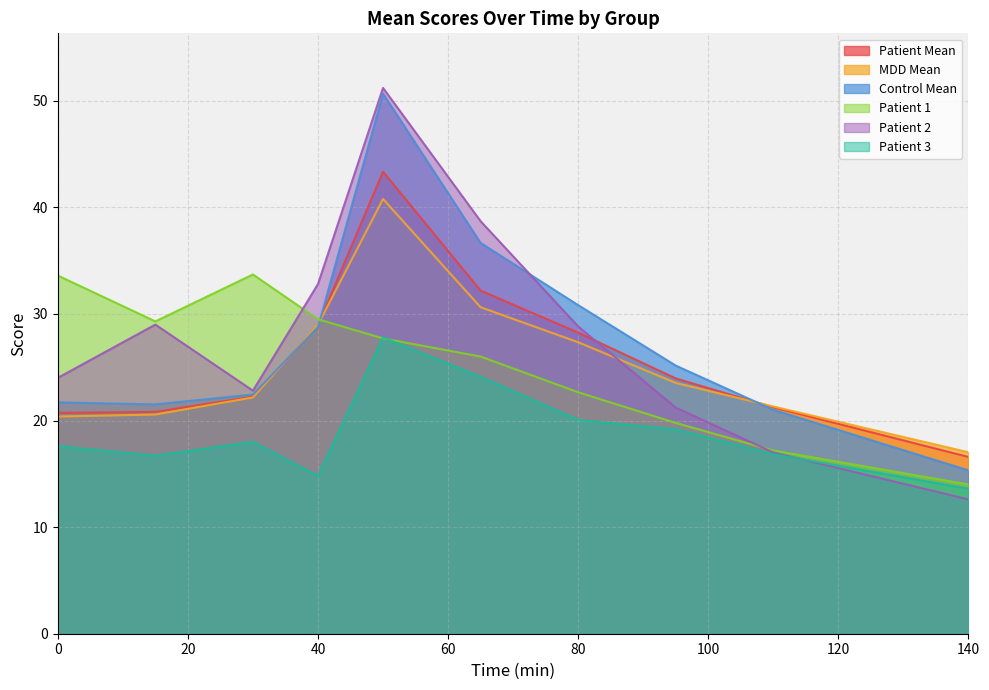

Reading left to right, transcribe all the data shown in this chart.

Patient Mean: 20.7	20.8	22.2	28.9	43.3	32.2	28.2	23.9	21.2	18.9	16.6
MDD Mean: 20.4	20.6	22.2	29.0	40.8	30.6	27.3	23.5	21.3	19.2	17.0
Control Mean: 21.7	21.5	22.4	28.8	50.7	36.7	30.8	25.2	21.0	18.2	15.3
Patient 1: 33.6	29.3	33.7	29.5	27.7	26.0	22.6	19.8	17.2	15.6	14.0
Patient 2: 24.0	29.0	22.8	32.8	51.2	38.7	28.8	21.2	17.0	14.8	12.6
Patient 3: 17.6	16.7	18.0	14.8	27.8	24.1	20.1	19.2	16.8	15.2	13.6